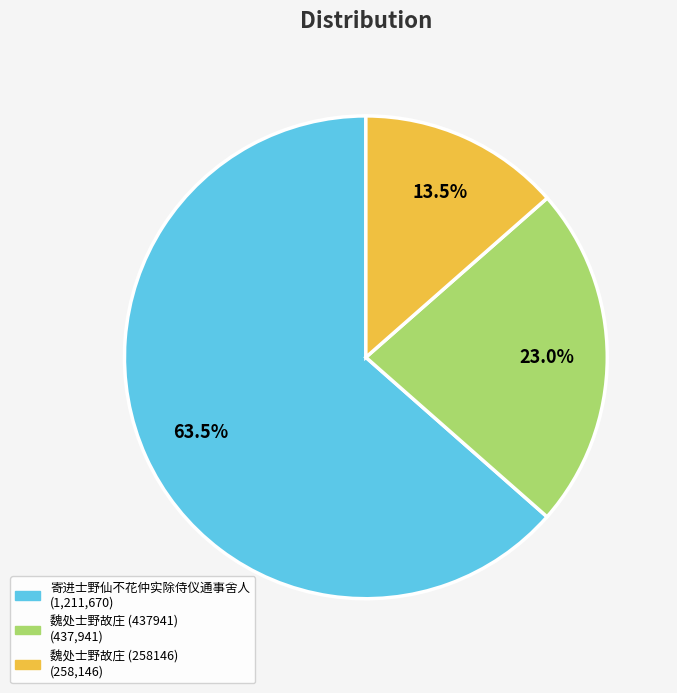

Between 魏处士野故庄 (258146) and 寄进士野仙不花仲实除侍仪通事舍人, which is larger?

寄进士野仙不花仲实除侍仪通事舍人